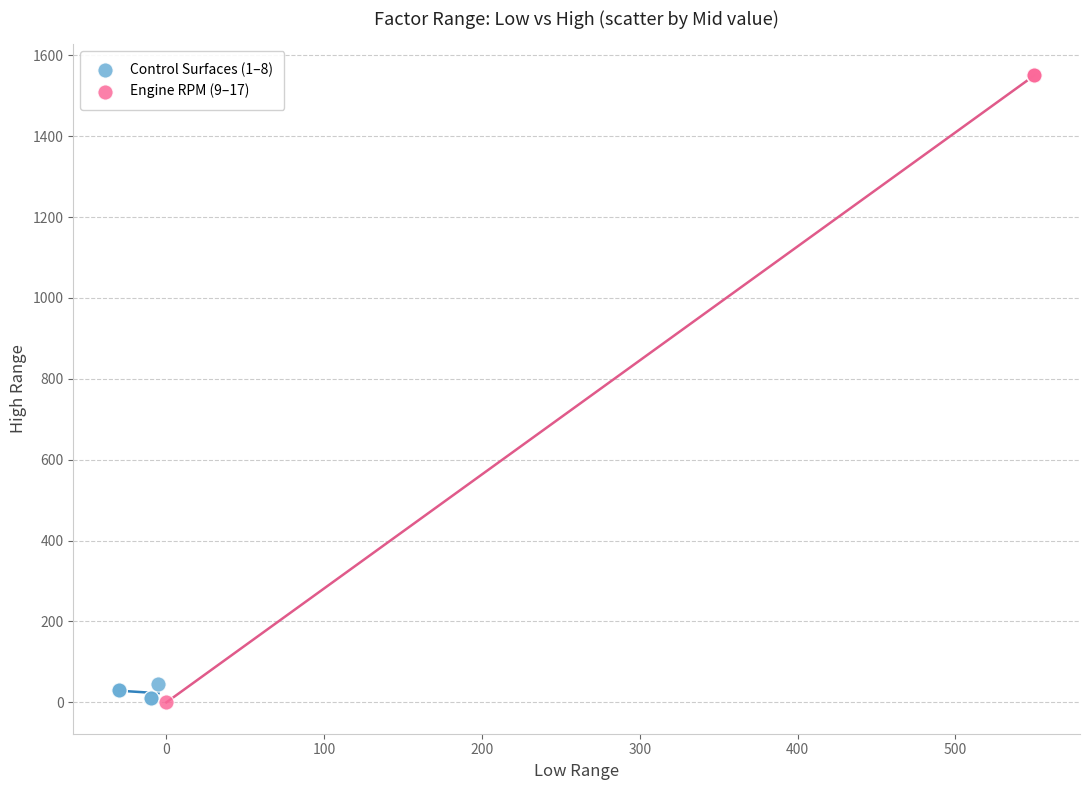

Which series has the largest Y range (max minus min)?

Engine RPM (9–17)